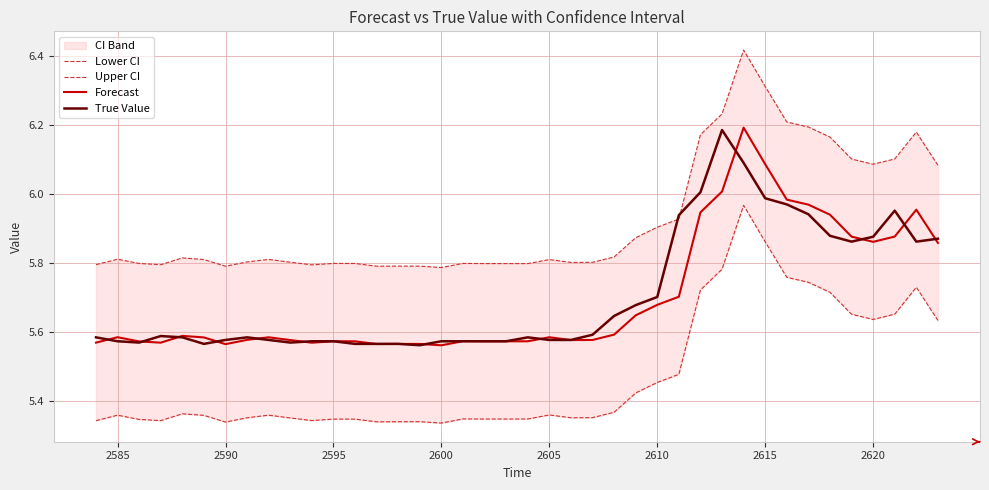

Is it true that True Value equals 1.9 at 2620?

False